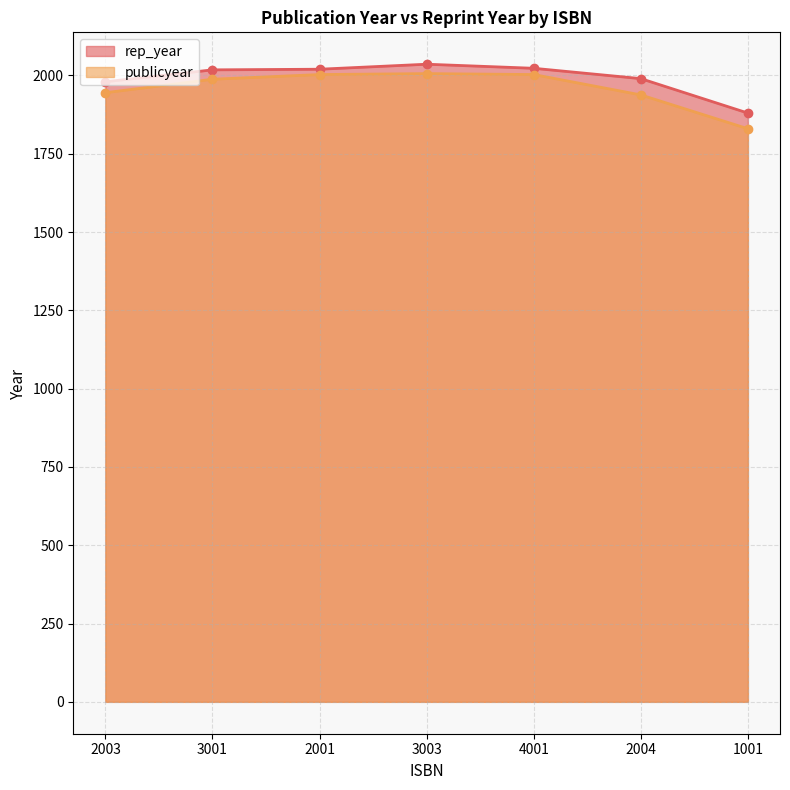

At which label is rep_year closest to 1958?

2003